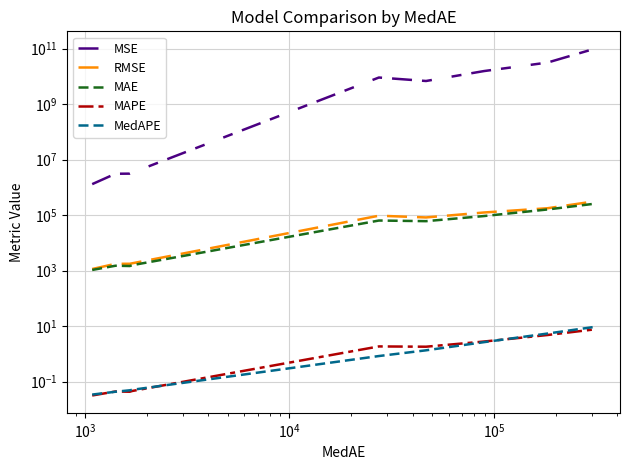

The MedAPE series shows 1.4 at $\mathdefault{10^{5}}$. True or false?

False